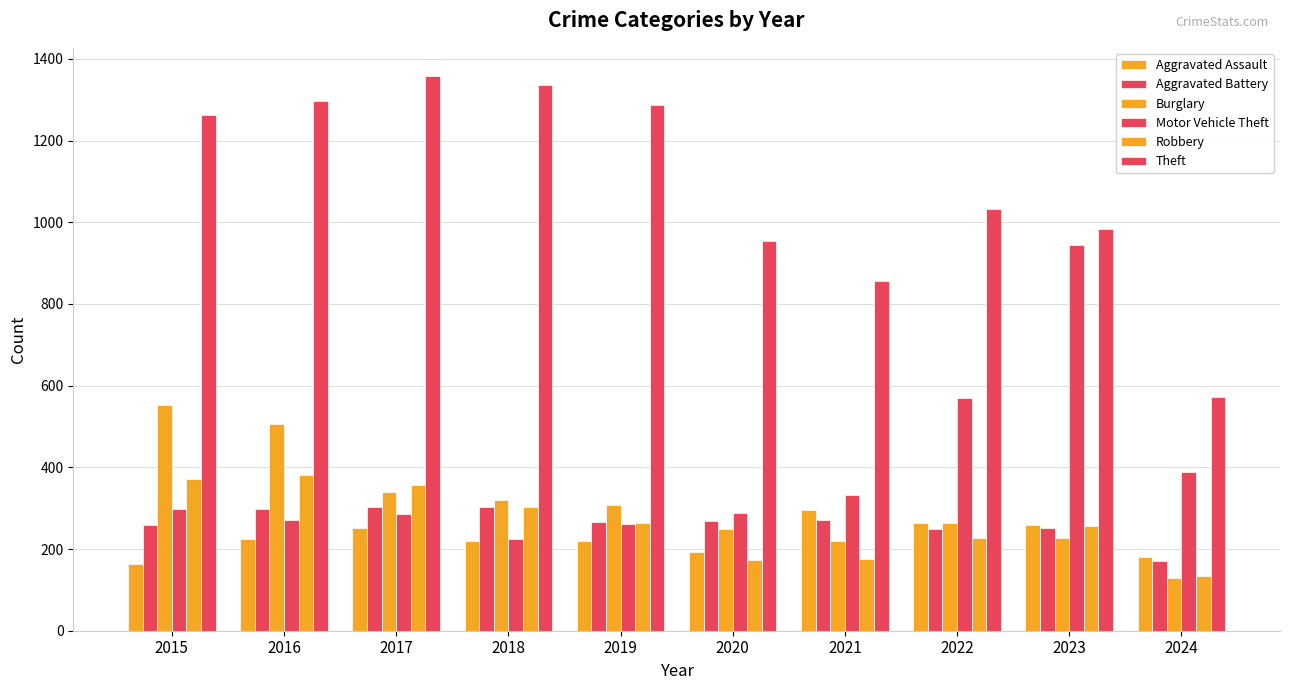

At which category does the chart reach its peak across all series?

2017